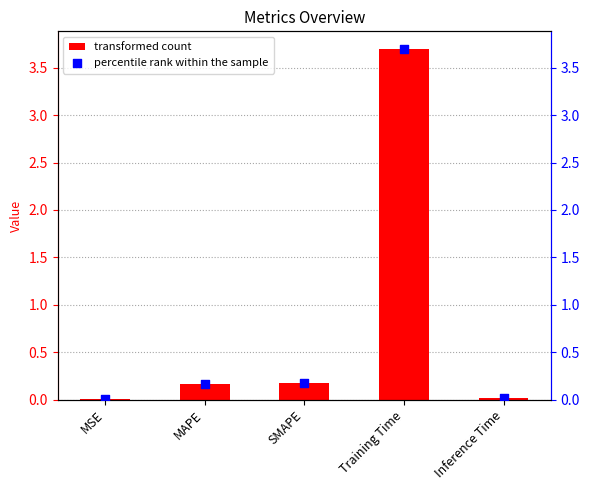

Which series reaches the maximum Y coordinate?

col_1